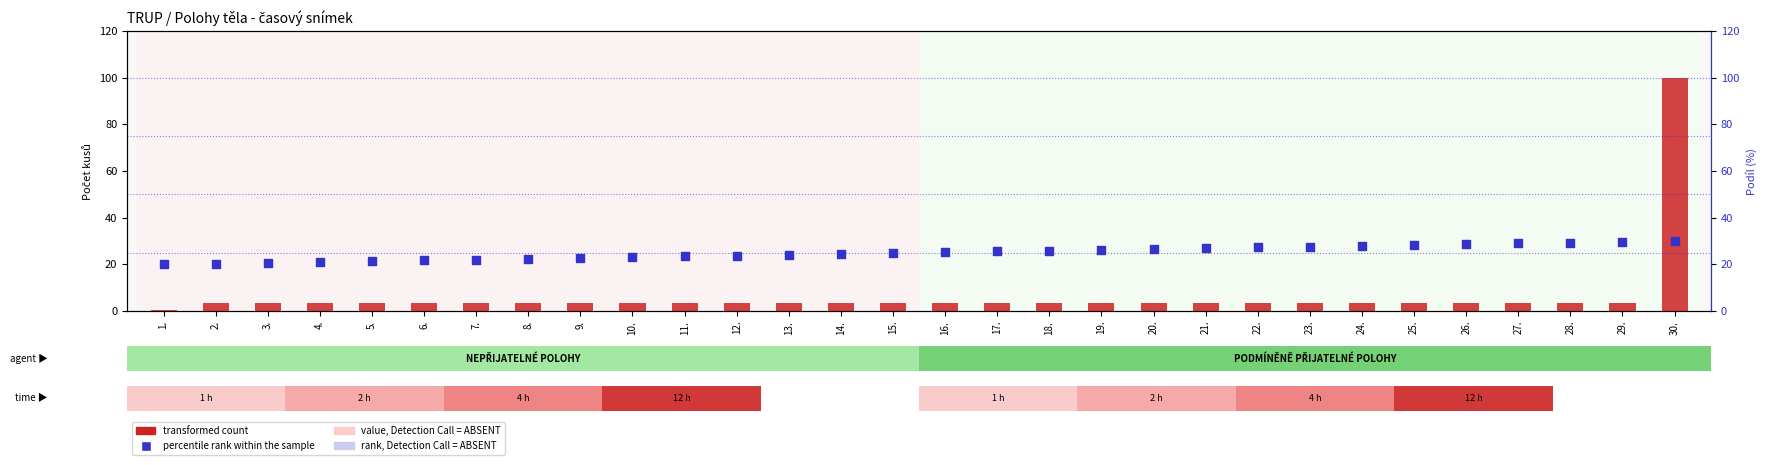

What is the total value across all series at 2.?

23.9